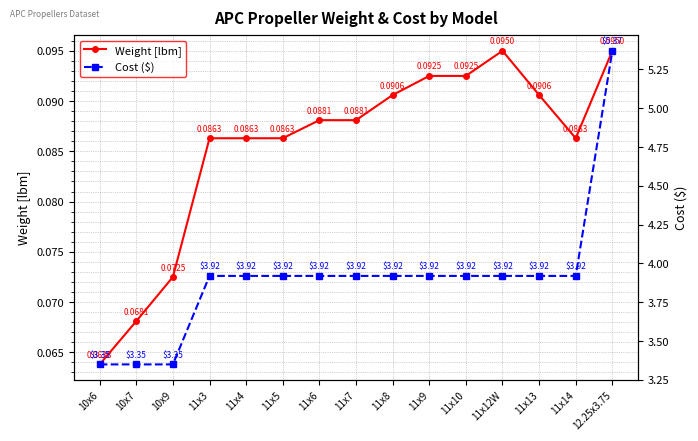

Reading right to left, what are all the values shown in this chart?

Weight [lbm]: 0.1	0.1	0.1	0.1	0.1	0.1	0.1	0.1	0.1	0.1	0.1	0.1	0.1	0.1	0.1
Cost ($): 5.4	3.9	3.9	3.9	3.9	3.9	3.9	3.9	3.9	3.9	3.9	3.9	3.4	3.4	3.4